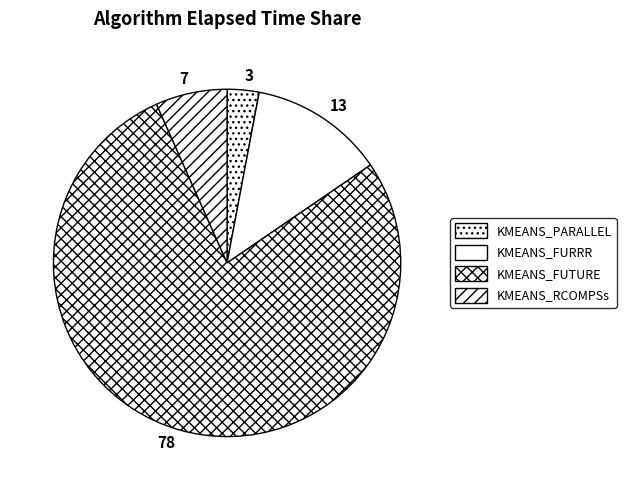

Count the number of slices in the pie.

4